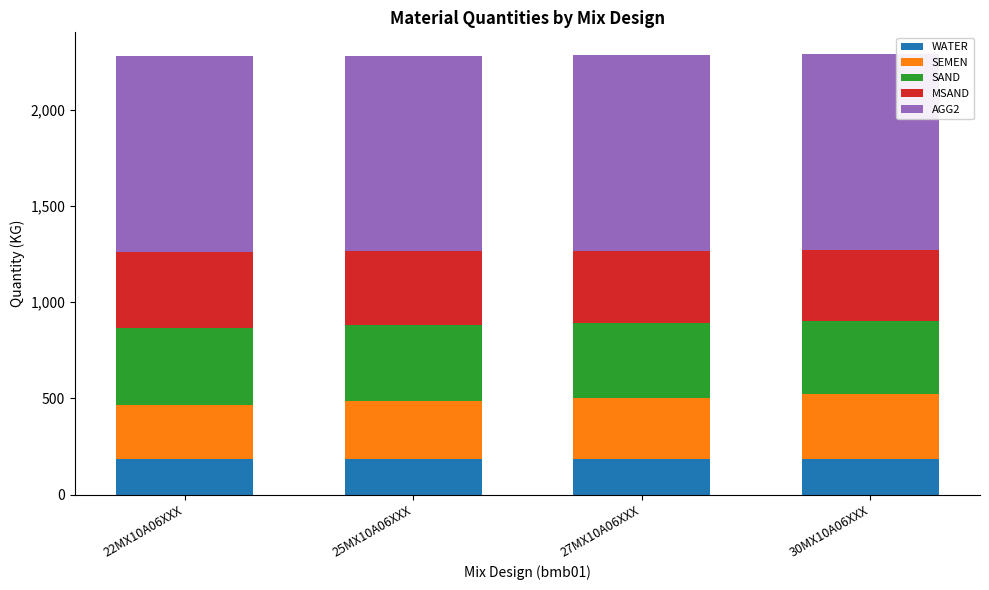

What are all the series names shown in the legend?

WATER, SEMEN, SAND, MSAND, AGG2